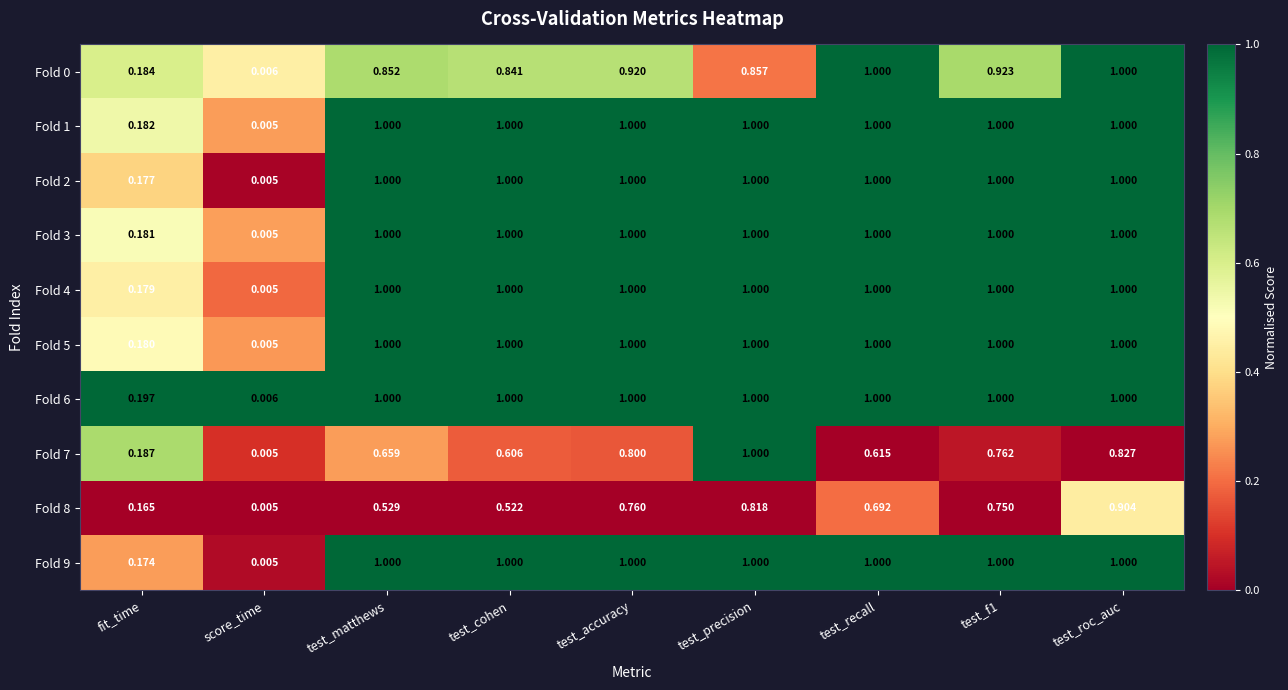

At which category is the sum across all series the highest?

test_roc_auc